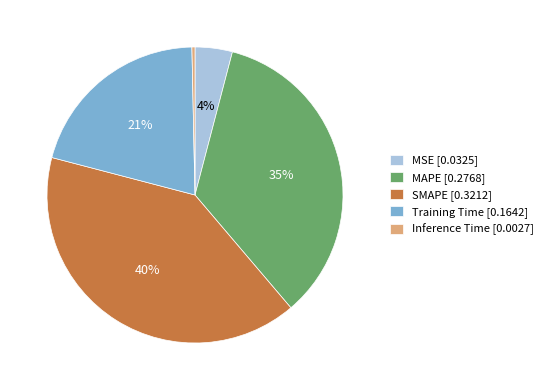

Which category has the smallest portion of the pie?

Inference Time